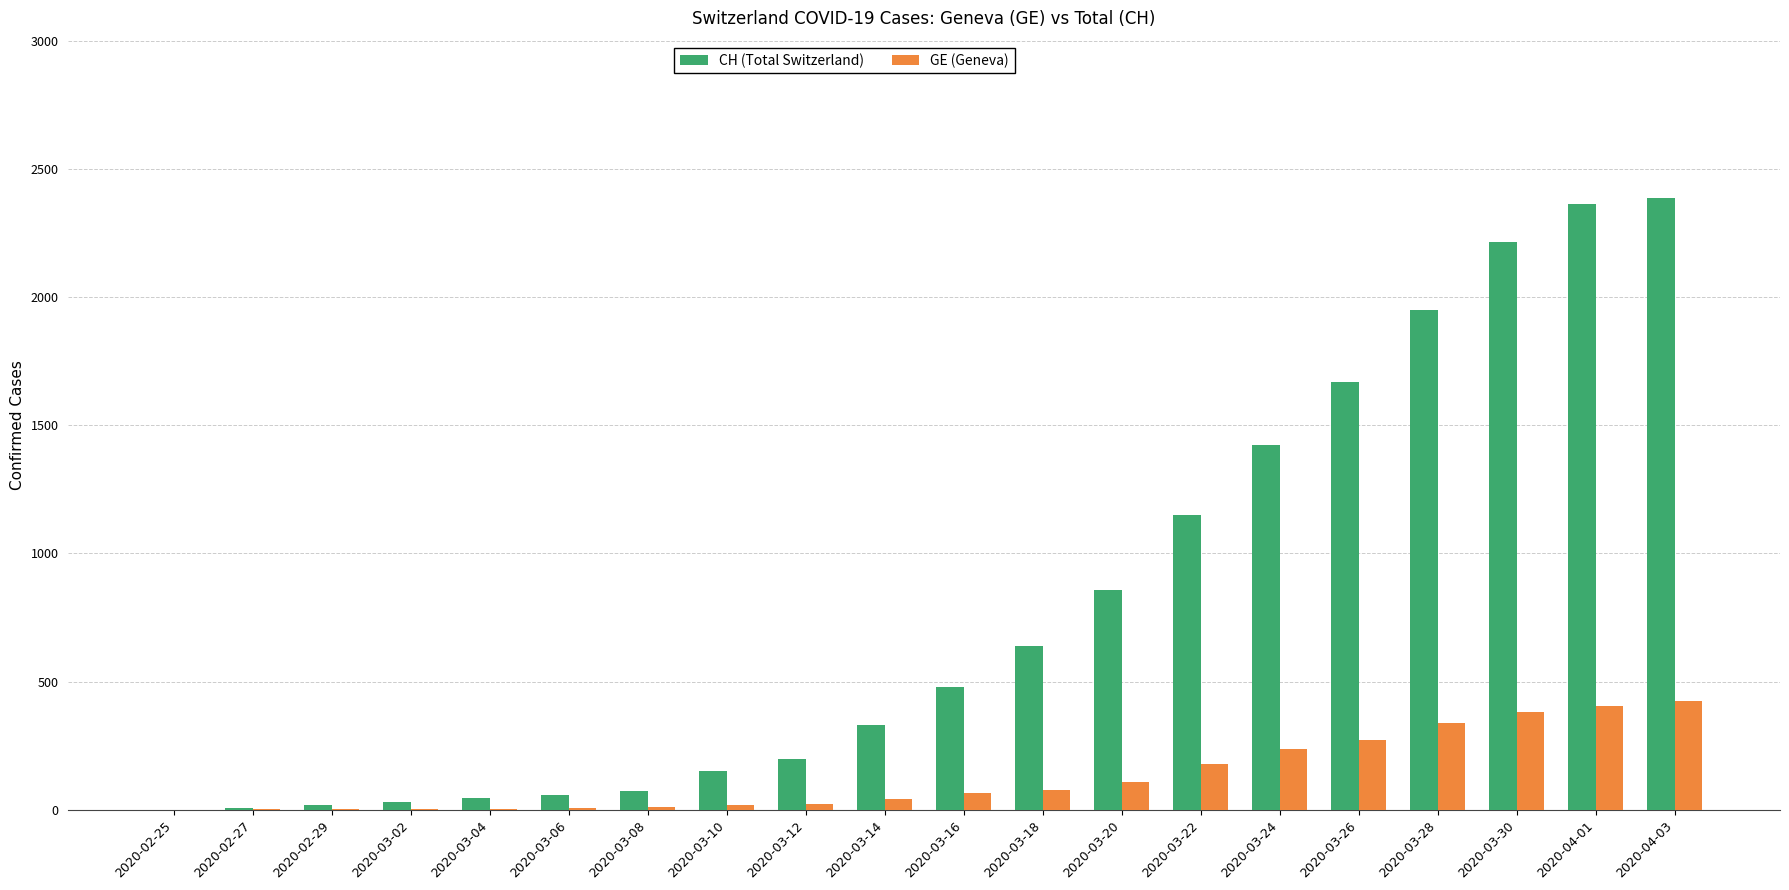

Which series changed the most between 2020-02-29 and 2020-03-26?

CH (Total Switzerland)